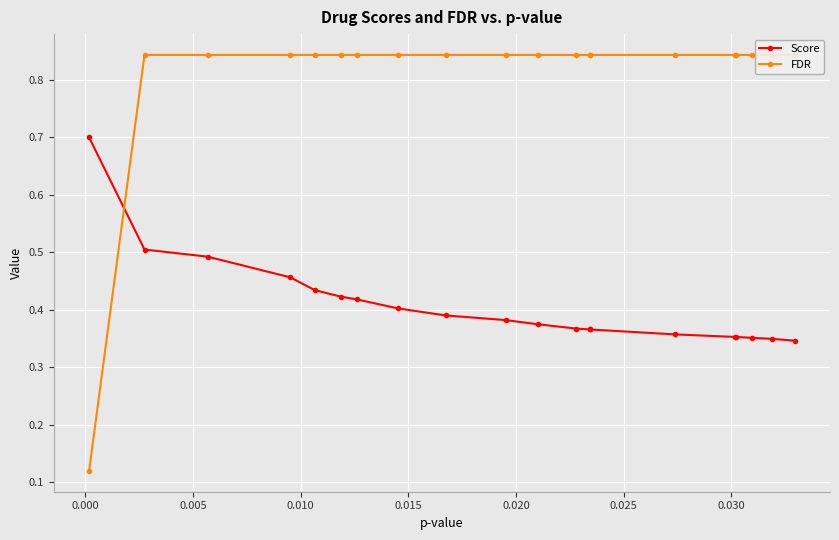

What is the difference between the highest and lowest values at 0.010?

0.4